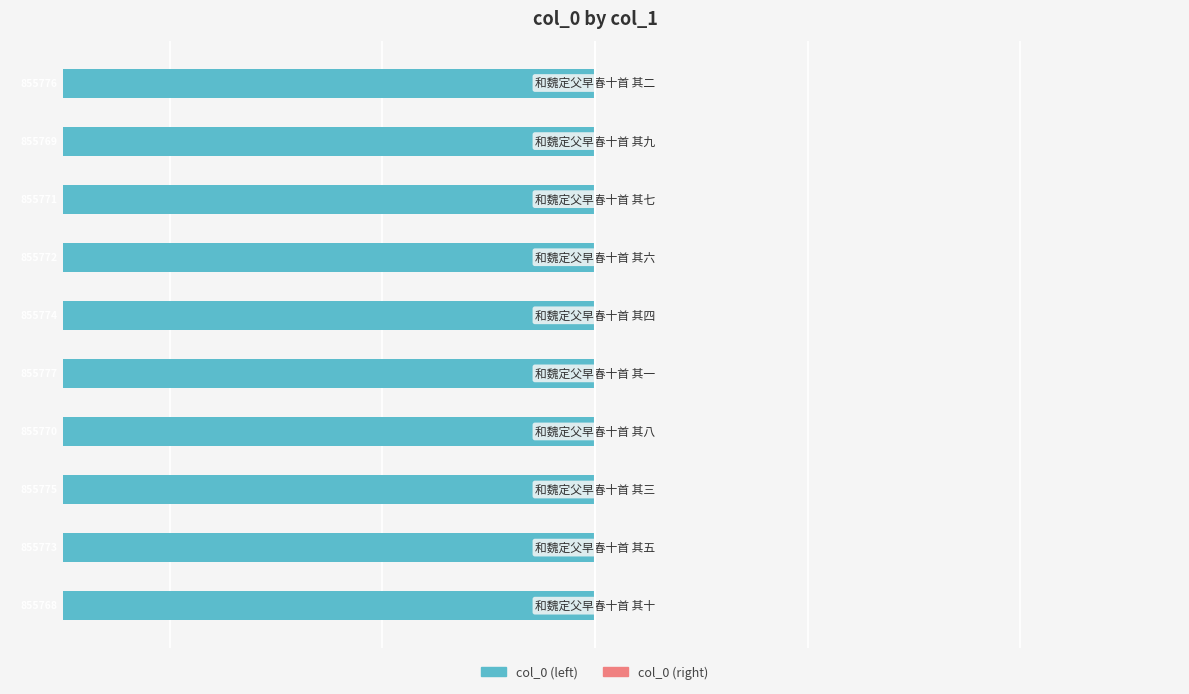

What are all the series names shown in the legend?

col_0 (left), col_0 (right)